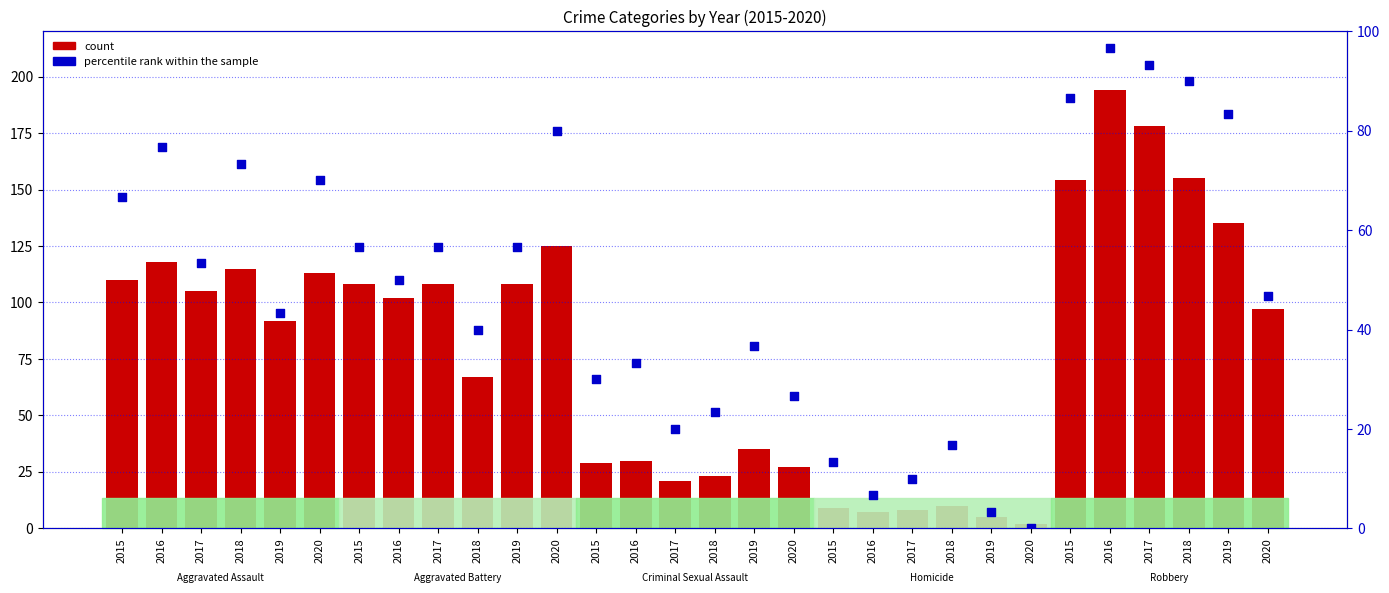

What is the change in value from 2017 to 2020?

+36.7